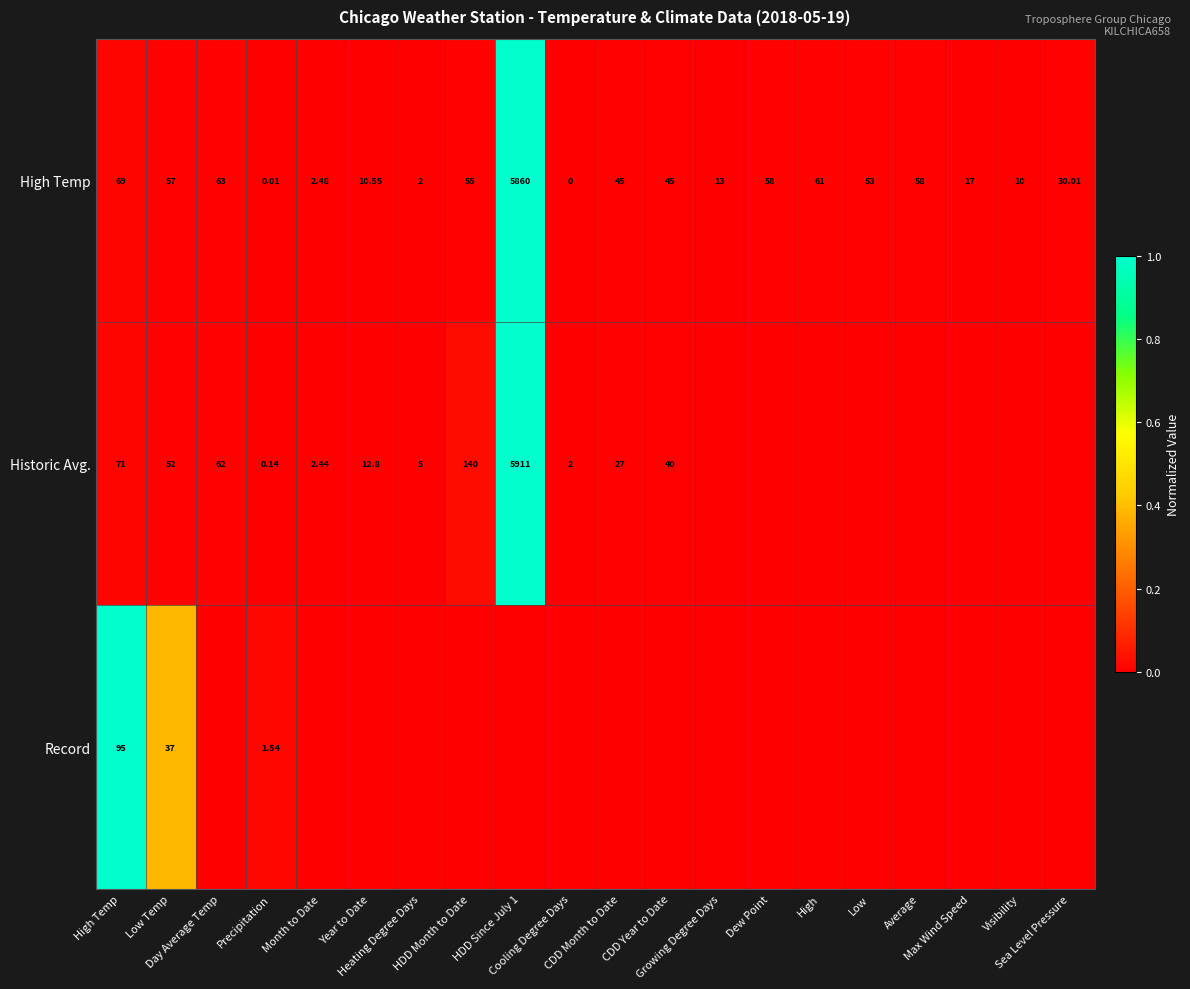

Which has a higher value, High or Month to Date?

High